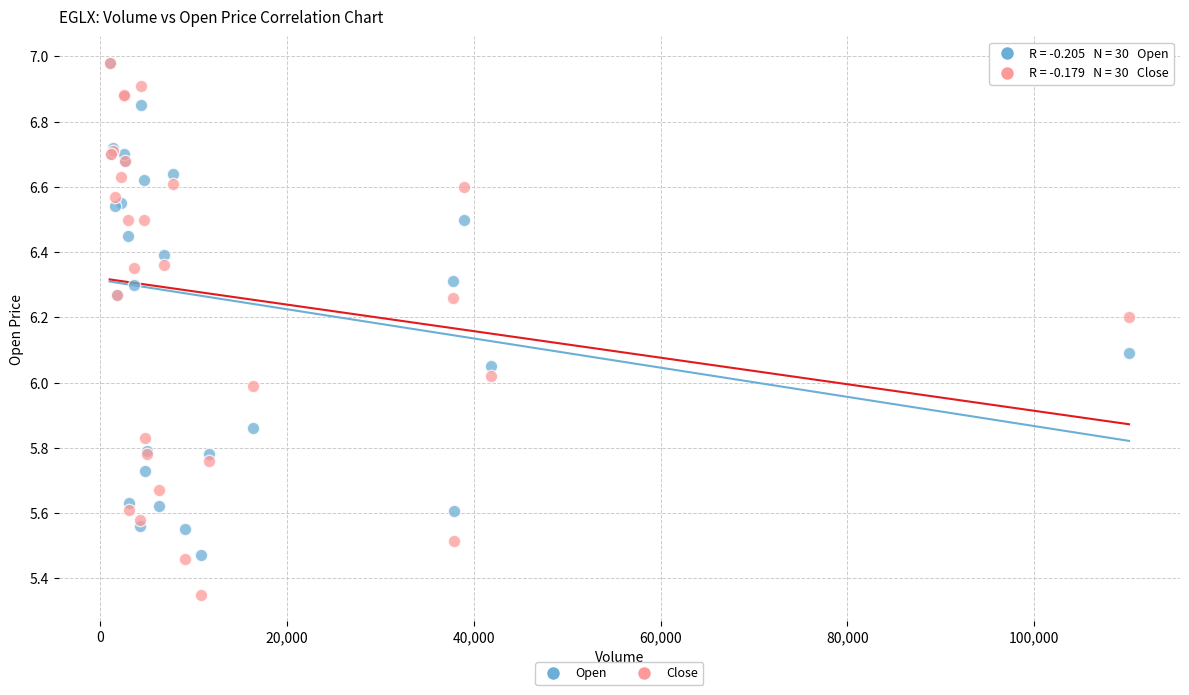

Which series reaches the minimum Y coordinate?

Close